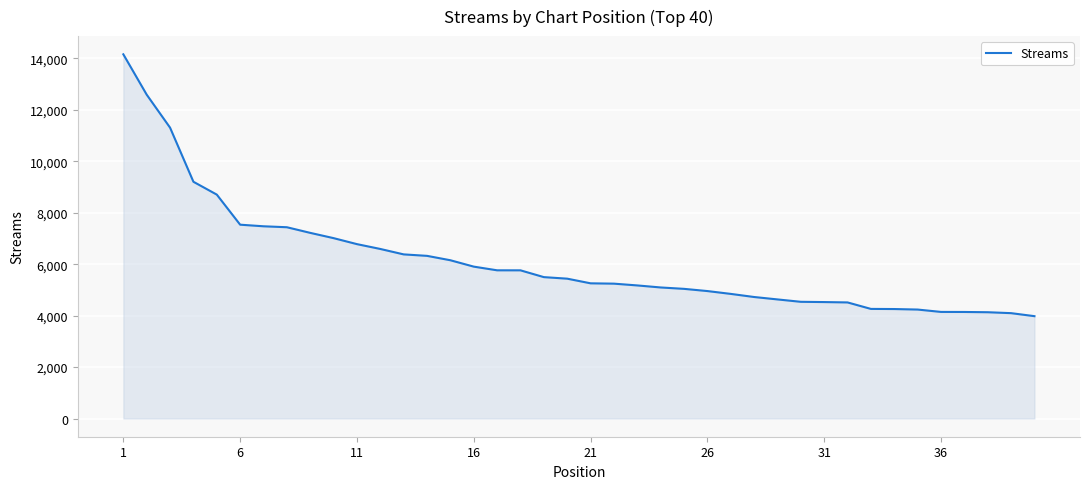

What is the maximum value shown in the chart?

14162